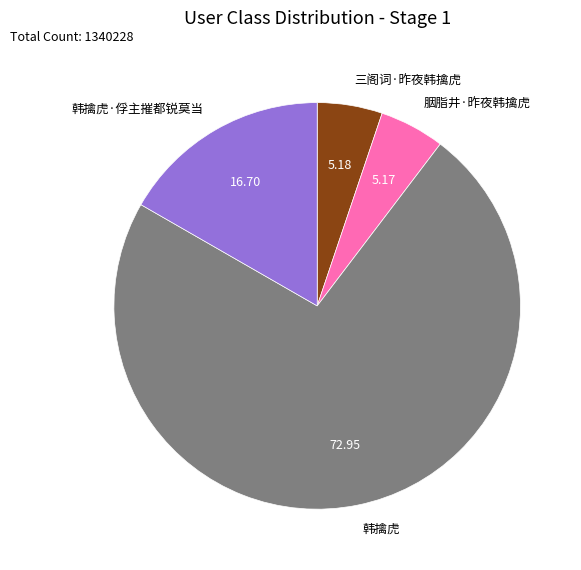

What is the ratio of the value at 韩擒虎·俘主摧都锐莫当 to the value at 三阁词·昨夜韩擒虎?

3.2